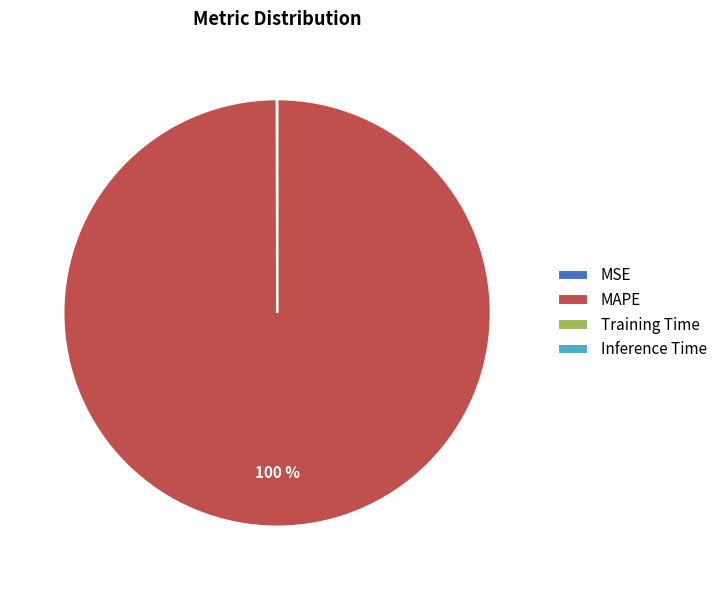

Is MAPE the majority of the pie?

Yes